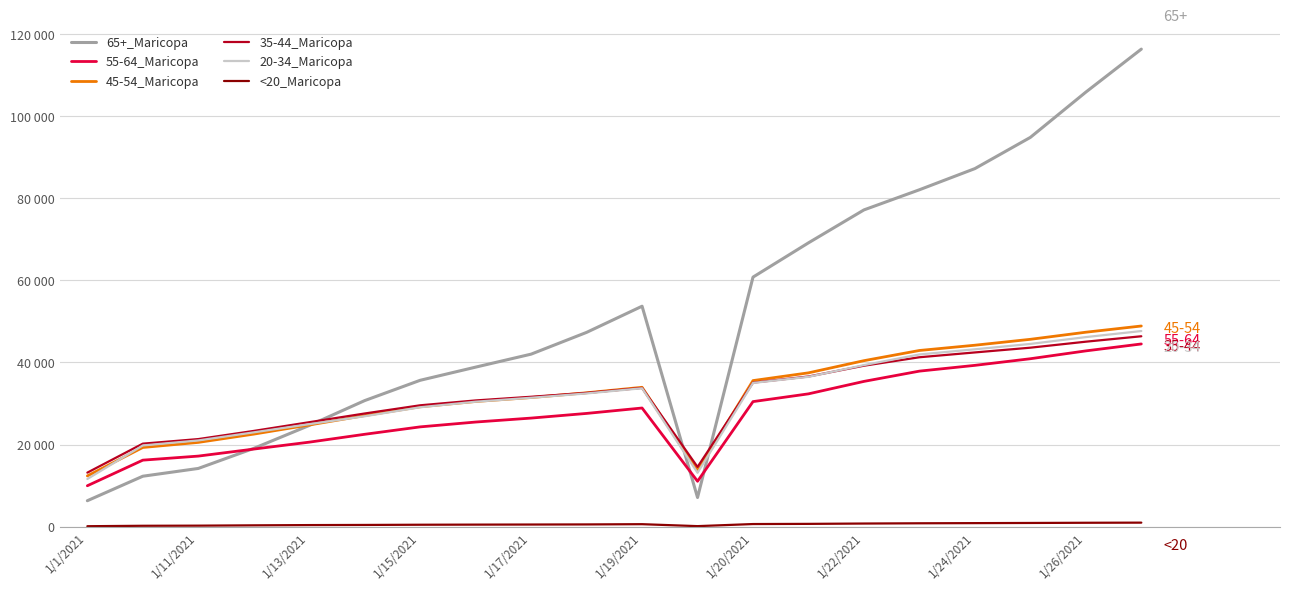

What is the difference between the maximum and minimum values in the 65+_Maricopa series?

110060